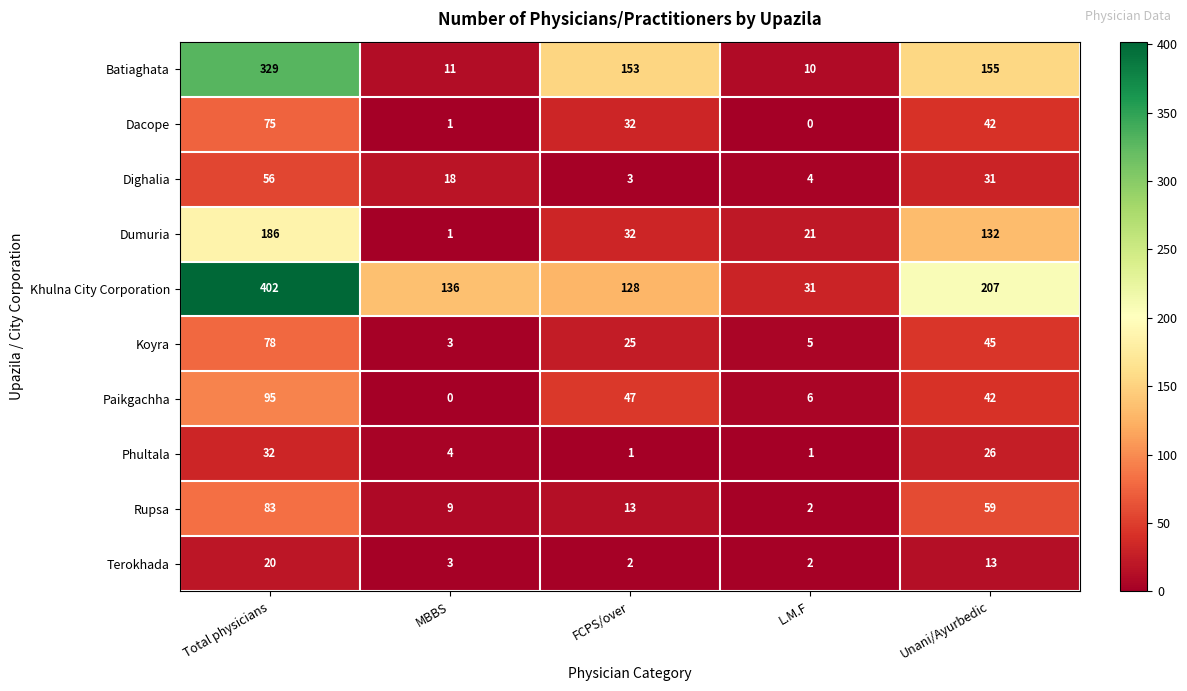

Which series has the largest range (max minus min)?

Khulna City Corporation